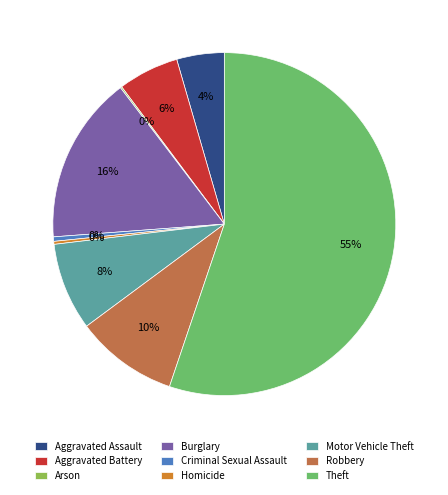

Is the sum of Criminal Sexual Assault and Aggravated Battery greater than half?

No